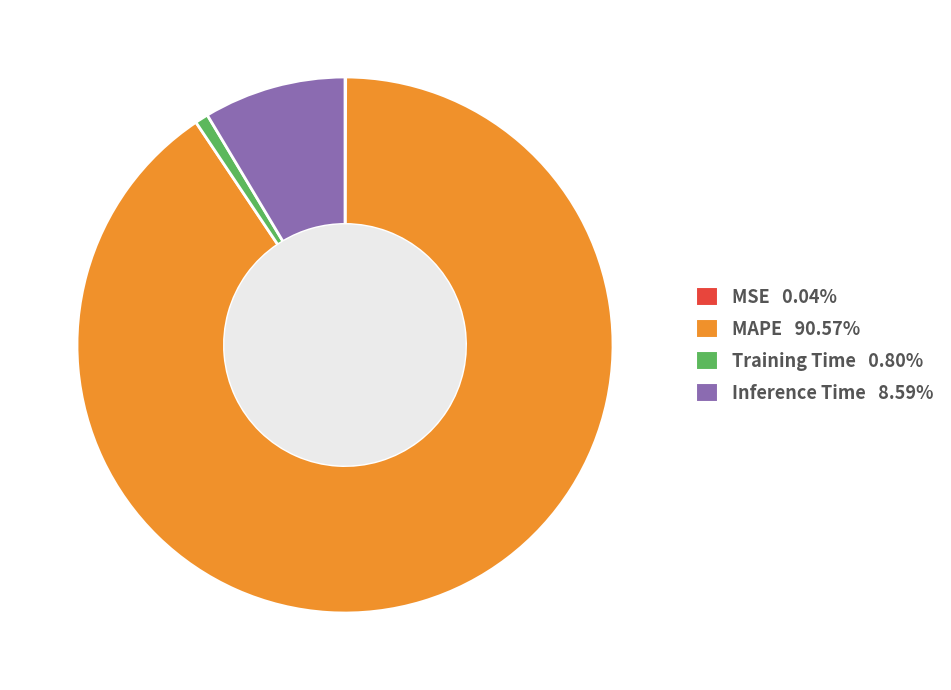

Is MAPE 90.57% the majority of the pie?

Yes